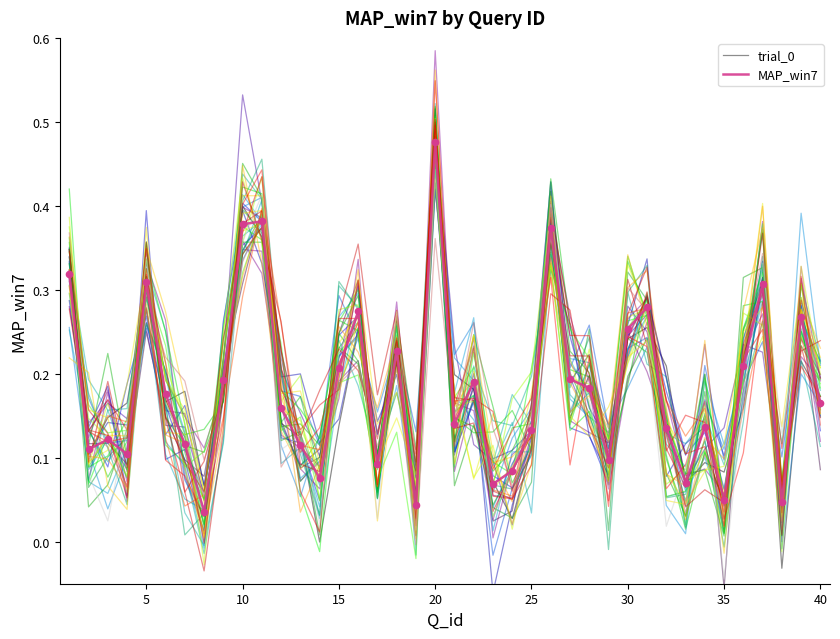

At which label does MAP_win7 reach its peak?

20